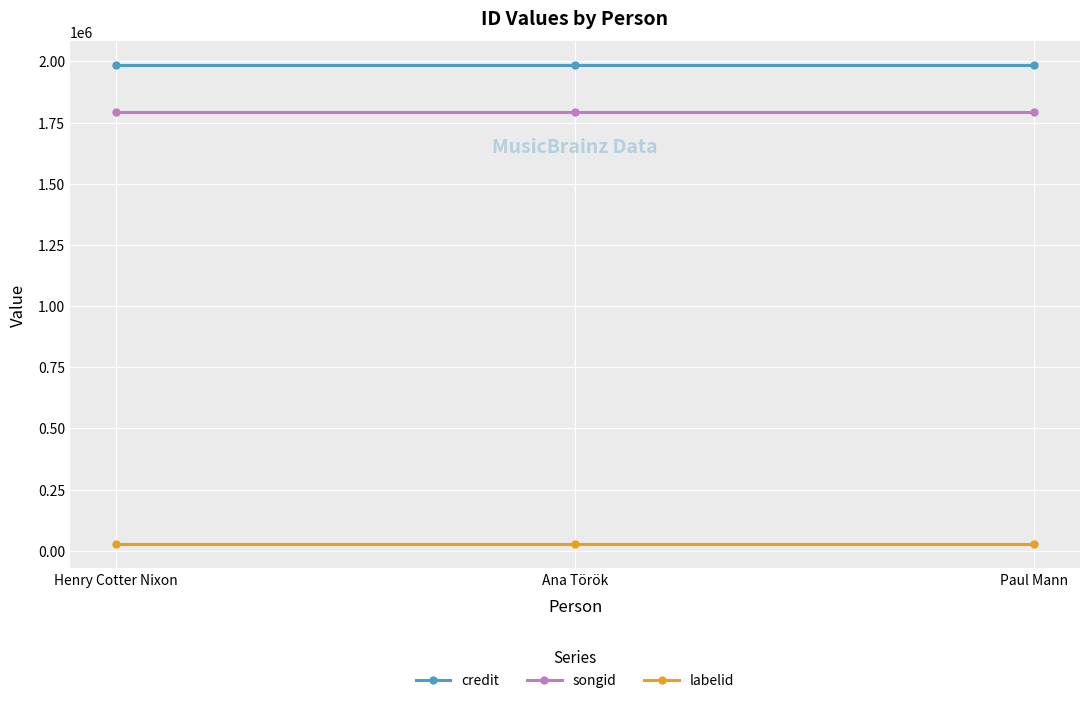

Is it true that songid equals 1794588 at Paul Mann?

True